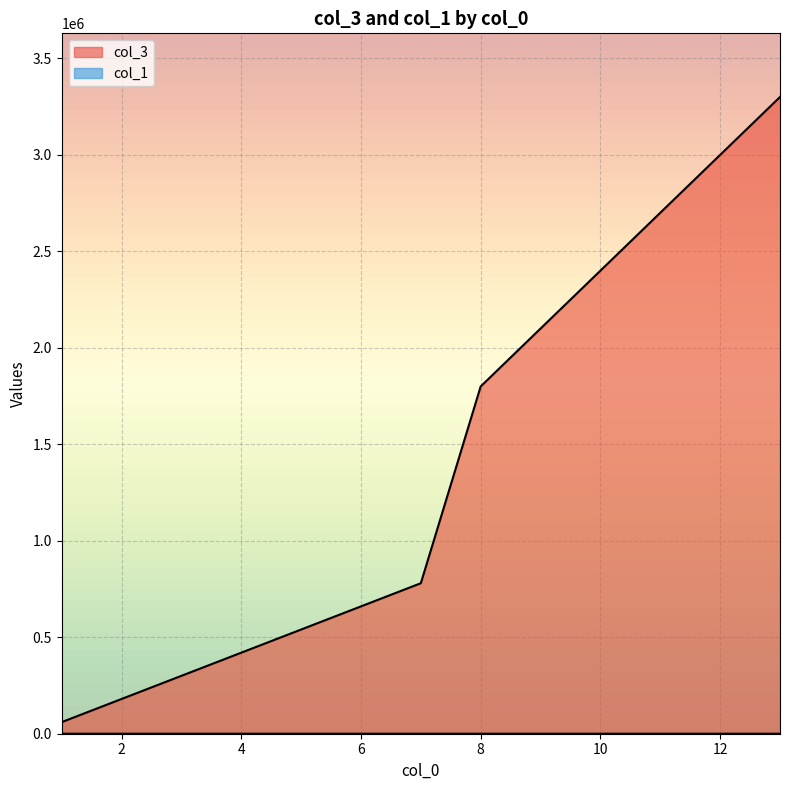

How many lines are shown in the chart?

2